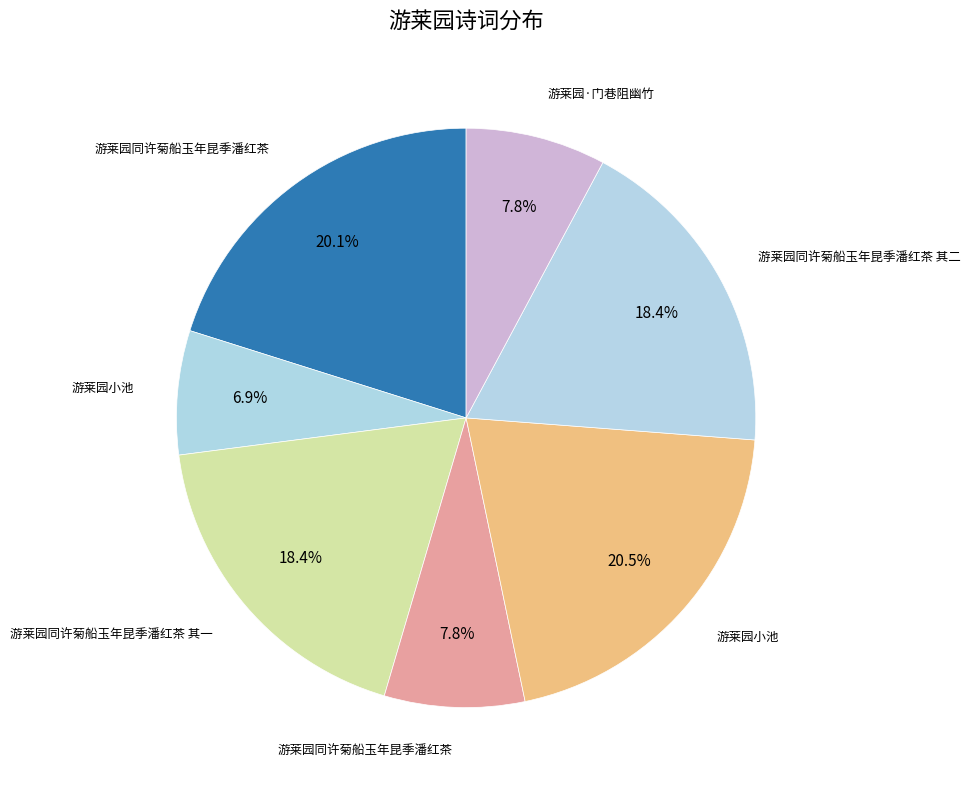

How many segments does this pie chart have?

7